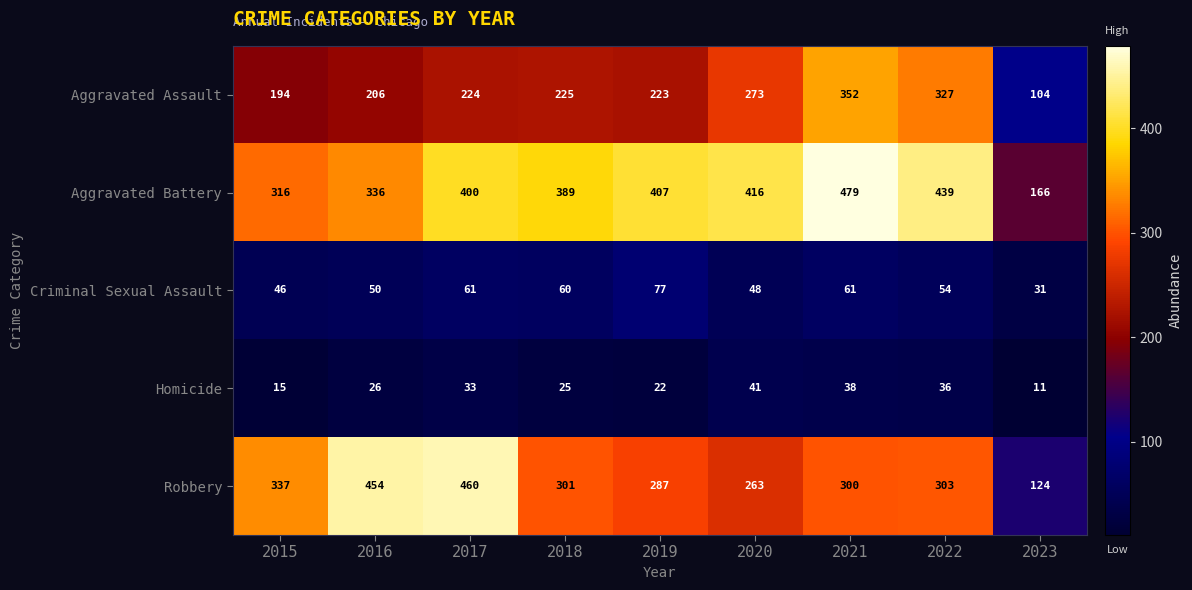

Which series has the largest total across all categories?

Aggravated Battery